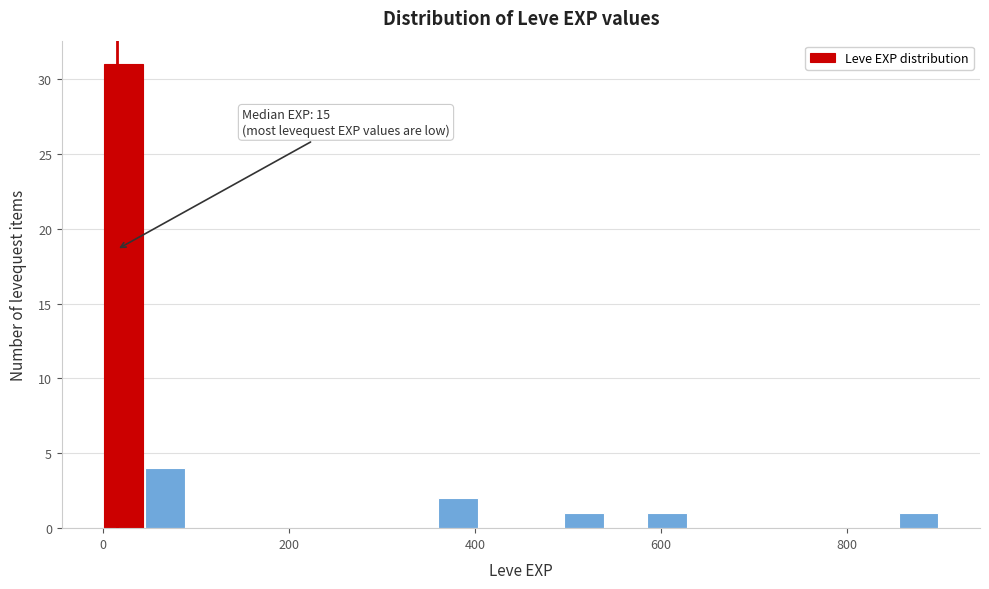

Read against the x-axis, roughly where is the centre of the tallest bar?

20